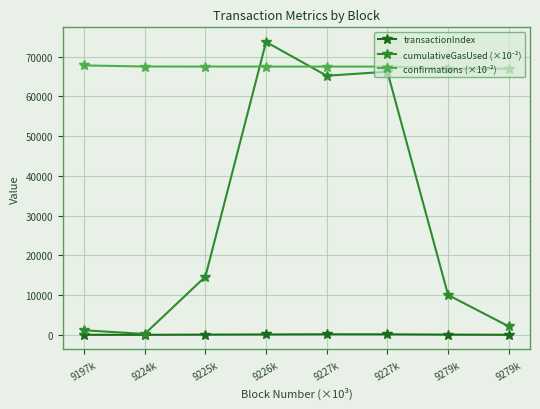

How many data points does each series have?

8